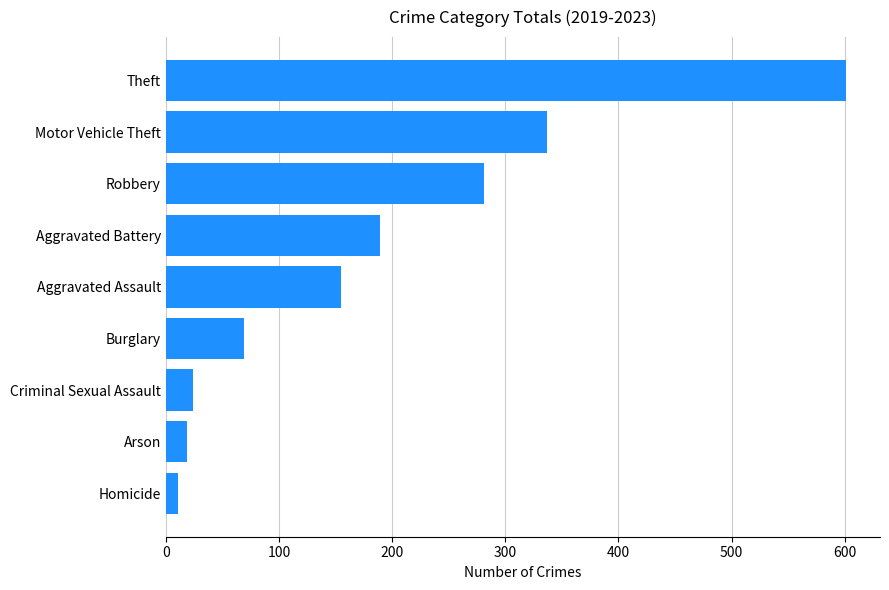

What is the sum of the values at Arson and Burglary?

88